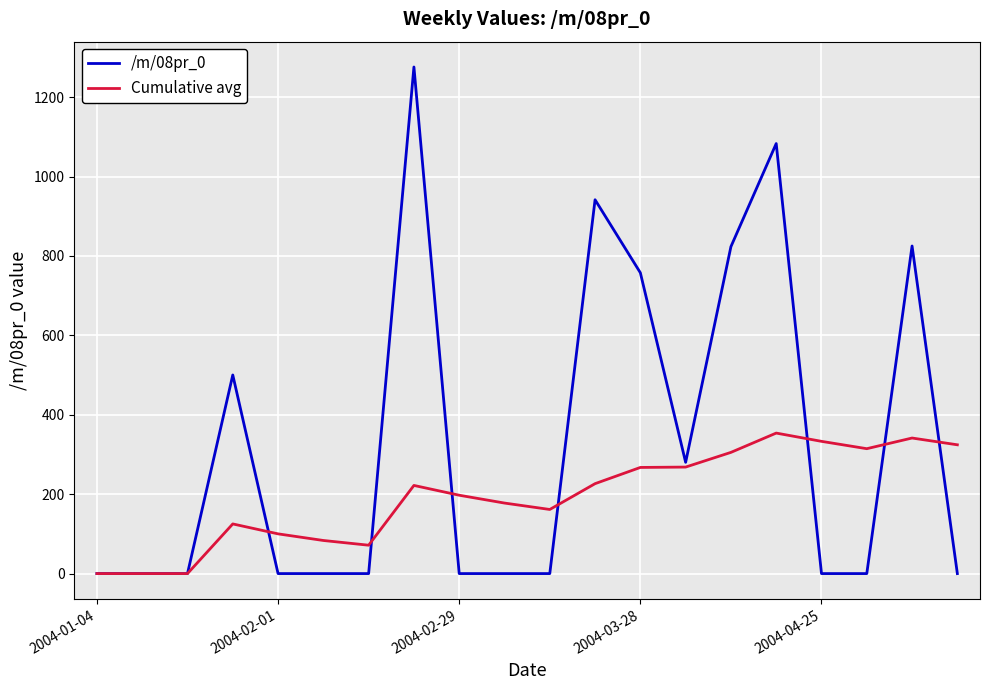

List the series in order of their peak value, lowest first.

Cumulative avg, /m/08pr_0